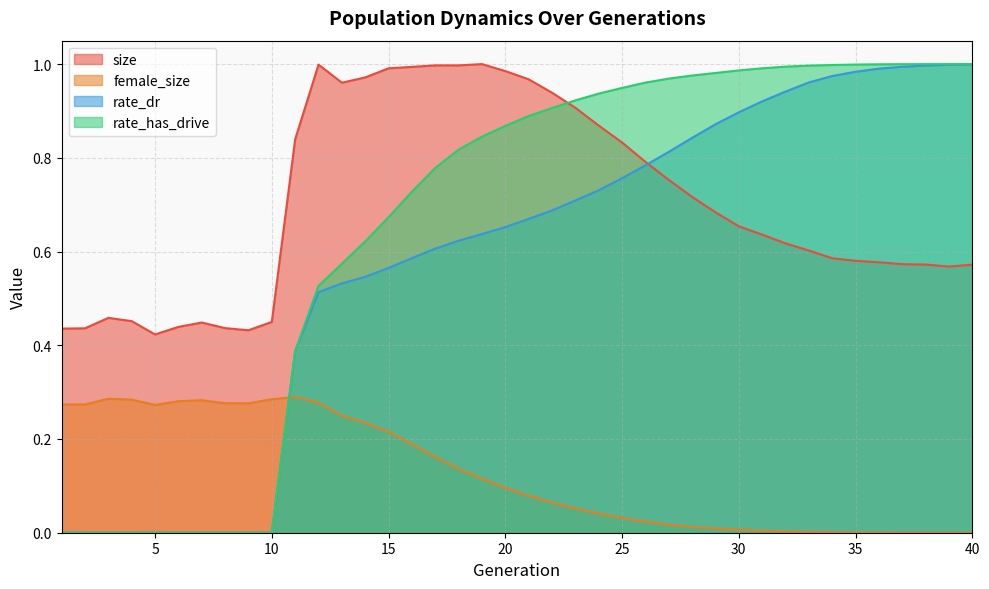

Does the chart have visible grid lines?

Yes